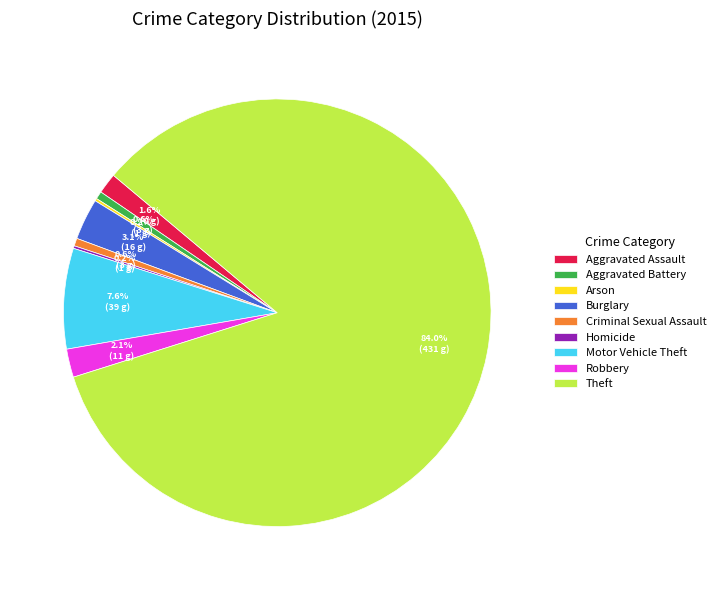

To the nearest percent, what is the combined percentage of Criminal Sexual Assault and Theft?

85%